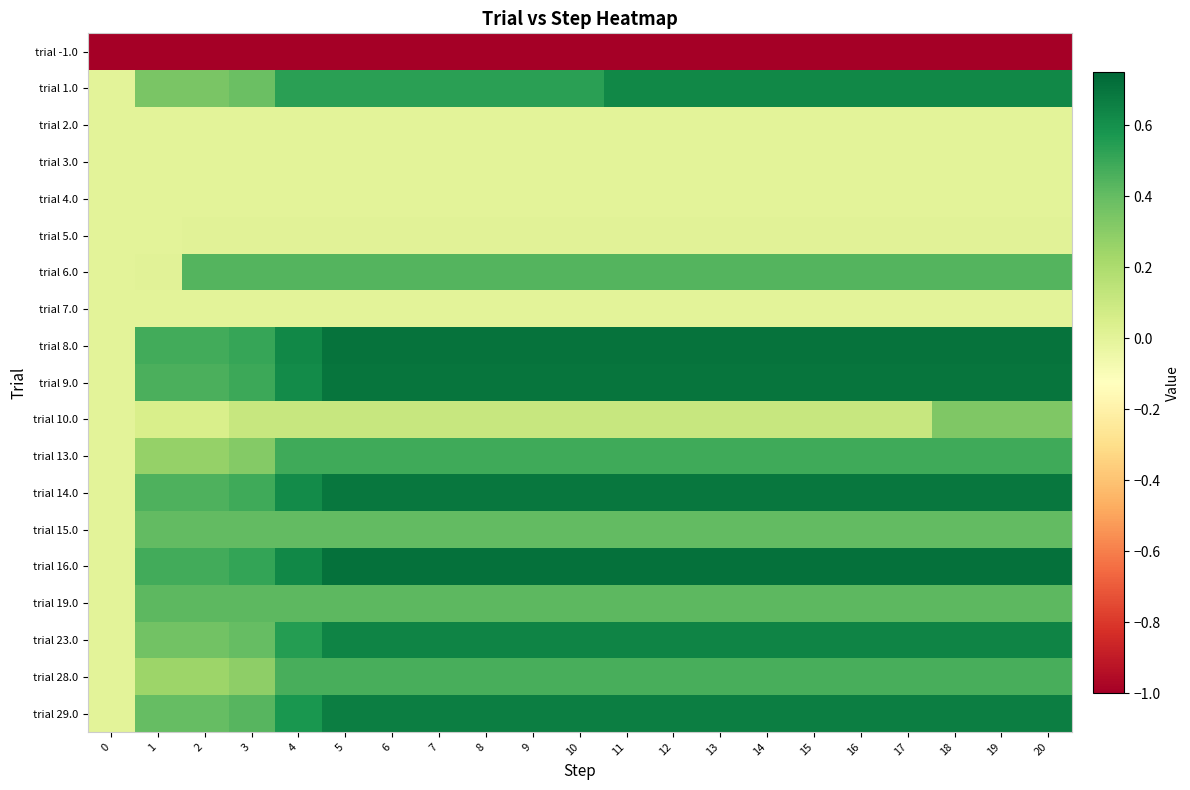

Reading left to right, transcribe all the data shown in this chart.

trial -1.0: 0=-1.0	1=-1.0	2=-1.0	3=-1.0	4=-1.0	5=-1.0	6=-1.0	7=-1.0	8=-1.0	9=-1.0	10=-1.0	11=-1.0	12=-1.0	13=-1.0	14=-1.0	15=-1.0	16=-1.0	17=-1.0	18=-1.0	19=-1.0	20=-1.0
trial 1.0: 0=0.0	1=0.3	2=0.3	3=0.4	4=0.5	5=0.5	6=0.5	7=0.5	8=0.5	9=0.5	10=0.5	11=0.6	12=0.6	13=0.6	14=0.6	15=0.6	16=0.6	17=0.6	18=0.6	19=0.6	20=0.6
trial 2.0: 0=0.0	1=0.0	2=0.0	3=0.0	4=0.0	5=0.0	6=0.0	7=0.0	8=0.0	9=0.0	10=0.0	11=0.0	12=0.0	13=0.0	14=0.0	15=0.0	16=0.0	17=0.0	18=0.0	19=0.0	20=0.0
trial 3.0: 0=0.0	1=0.0	2=0.0	3=0.0	4=0.0	5=0.0	6=0.0	7=0.0	8=0.0	9=0.0	10=0.0	11=0.0	12=0.0	13=0.0	14=0.0	15=0.0	16=0.0	17=0.0	18=0.0	19=0.0	20=0.0
trial 4.0: 0=0.0	1=0.0	2=0.0	3=0.0	4=0.0	5=0.0	6=0.0	7=0.0	8=0.0	9=0.0	10=0.0	11=0.0	12=0.0	13=0.0	14=0.0	15=0.0	16=0.0	17=0.0	18=0.0	19=0.0	20=0.0
trial 5.0: 0=0.0	1=0.0	2=0.0	3=0.0	4=0.0	5=0.0	6=0.0	7=0.0	8=0.0	9=0.0	10=0.0	11=0.0	12=0.0	13=0.0	14=0.0	15=0.0	16=0.0	17=0.0	18=0.0	19=0.0	20=0.0
trial 6.0: 0=0.0	1=0.0	2=0.4	3=0.4	4=0.4	5=0.4	6=0.4	7=0.4	8=0.4	9=0.4	10=0.4	11=0.4	12=0.4	13=0.4	14=0.4	15=0.4	16=0.4	17=0.4	18=0.4	19=0.4	20=0.4
trial 7.0: 0=0.0	1=0.0	2=0.0	3=0.0	4=0.0	5=0.0	6=0.0	7=0.0	8=0.0	9=0.0	10=0.0	11=0.0	12=0.0	13=0.0	14=0.0	15=0.0	16=0.0	17=0.0	18=0.0	19=0.0	20=0.0
trial 8.0: 0=0.0	1=0.5	2=0.5	3=0.5	4=0.6	5=0.7	6=0.7	7=0.7	8=0.7	9=0.7	10=0.7	11=0.7	12=0.7	13=0.7	14=0.7	15=0.7	16=0.7	17=0.7	18=0.7	19=0.7	20=0.7
trial 9.0: 0=0.0	1=0.5	2=0.5	3=0.5	4=0.6	5=0.7	6=0.7	7=0.7	8=0.7	9=0.7	10=0.7	11=0.7	12=0.7	13=0.7	14=0.7	15=0.7	16=0.7	17=0.7	18=0.7	19=0.7	20=0.7
trial 10.0: 0=0.0	1=0.1	2=0.1	3=0.1	4=0.1	5=0.1	6=0.1	7=0.1	8=0.1	9=0.1	10=0.1	11=0.1	12=0.1	13=0.1	14=0.1	15=0.1	16=0.1	17=0.1	18=0.3	19=0.3	20=0.3
trial 13.0: 0=0.0	1=0.3	2=0.3	3=0.3	4=0.5	5=0.5	6=0.5	7=0.5	8=0.5	9=0.5	10=0.5	11=0.5	12=0.5	13=0.5	14=0.5	15=0.5	16=0.5	17=0.5	18=0.5	19=0.5	20=0.5
trial 14.0: 0=0.0	1=0.5	2=0.5	3=0.5	4=0.6	5=0.7	6=0.7	7=0.7	8=0.7	9=0.7	10=0.7	11=0.7	12=0.7	13=0.7	14=0.7	15=0.7	16=0.7	17=0.7	18=0.7	19=0.7	20=0.7
trial 15.0: 0=0.0	1=0.4	2=0.4	3=0.4	4=0.4	5=0.4	6=0.4	7=0.4	8=0.4	9=0.4	10=0.4	11=0.4	12=0.4	13=0.4	14=0.4	15=0.4	16=0.4	17=0.4	18=0.4	19=0.4	20=0.4
trial 16.0: 0=0.0	1=0.5	2=0.5	3=0.5	4=0.6	5=0.7	6=0.7	7=0.7	8=0.7	9=0.7	10=0.7	11=0.7	12=0.7	13=0.7	14=0.7	15=0.7	16=0.7	17=0.7	18=0.7	19=0.7	20=0.7
trial 19.0: 0=0.0	1=0.4	2=0.4	3=0.4	4=0.4	5=0.4	6=0.4	7=0.4	8=0.4	9=0.4	10=0.4	11=0.4	12=0.4	13=0.4	14=0.4	15=0.4	16=0.4	17=0.4	18=0.4	19=0.4	20=0.4
trial 23.0: 0=0.0	1=0.4	2=0.4	3=0.4	4=0.5	5=0.6	6=0.6	7=0.6	8=0.6	9=0.6	10=0.6	11=0.6	12=0.6	13=0.6	14=0.6	15=0.6	16=0.6	17=0.6	18=0.6	19=0.6	20=0.6
trial 28.0: 0=0.0	1=0.2	2=0.2	3=0.3	4=0.5	5=0.5	6=0.5	7=0.5	8=0.5	9=0.5	10=0.5	11=0.5	12=0.5	13=0.5	14=0.5	15=0.5	16=0.5	17=0.5	18=0.5	19=0.5	20=0.5
trial 29.0: 0=0.0	1=0.4	2=0.4	3=0.4	4=0.6	5=0.7	6=0.7	7=0.7	8=0.7	9=0.7	10=0.7	11=0.7	12=0.7	13=0.7	14=0.7	15=0.7	16=0.7	17=0.7	18=0.7	19=0.7	20=0.7